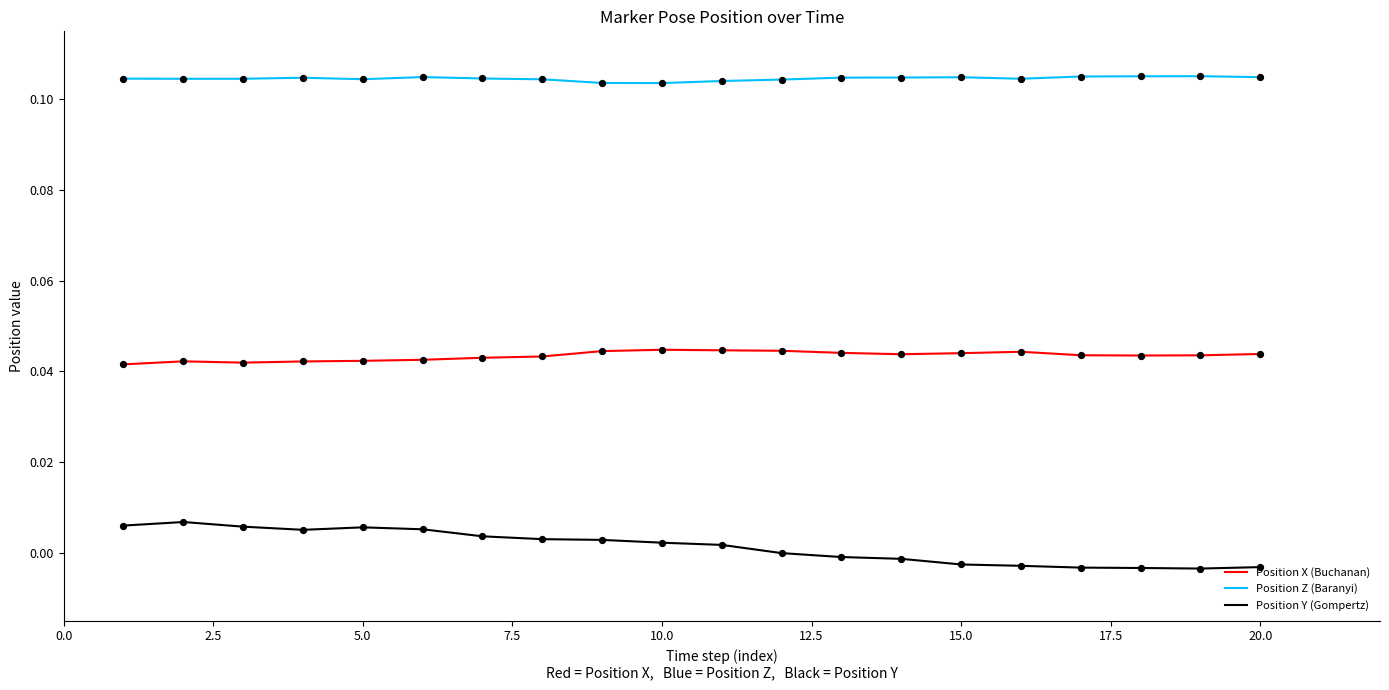

Which series has the widest spread of values?

Position Y (Gompertz)